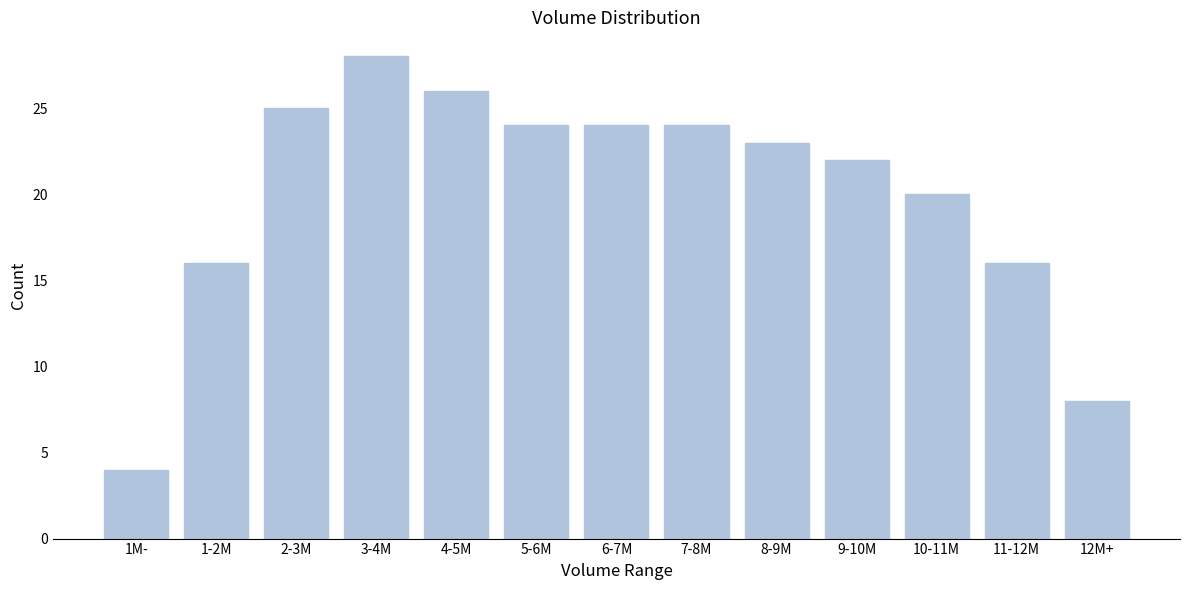

Reading left to right, what are all the values shown in this chart?

1M-=4	1-2M=16	2-3M=25	3-4M=28	4-5M=26	5-6M=24	6-7M=24	7-8M=24	8-9M=23	9-10M=22	10-11M=20	11-12M=16	12M+=8